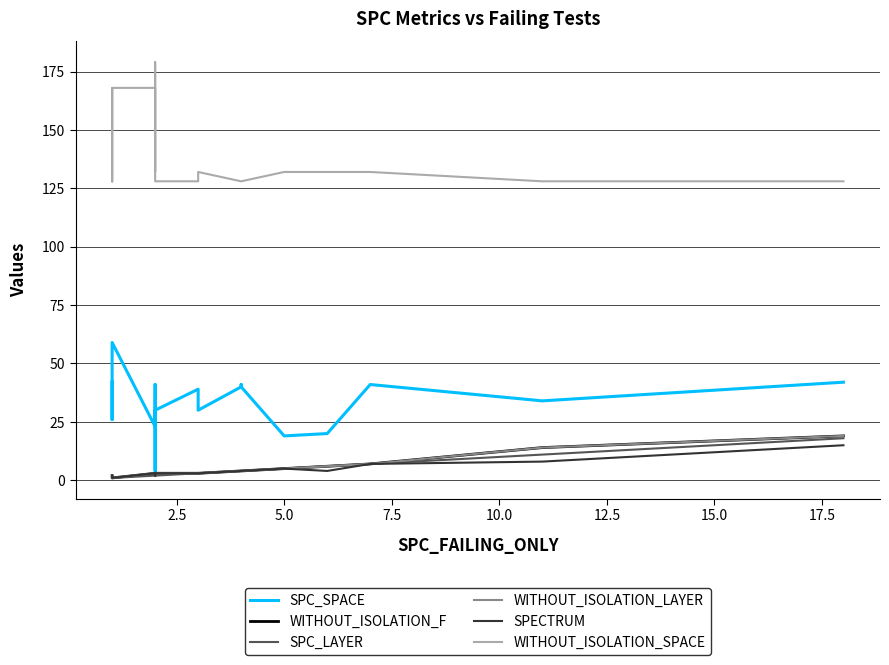

Rank the series by their maximum value, from lowest to highest.

SPECTRUM, SPC_LAYER, WITHOUT_ISOLATION_F, WITHOUT_ISOLATION_LAYER, SPC_SPACE, WITHOUT_ISOLATION_SPACE